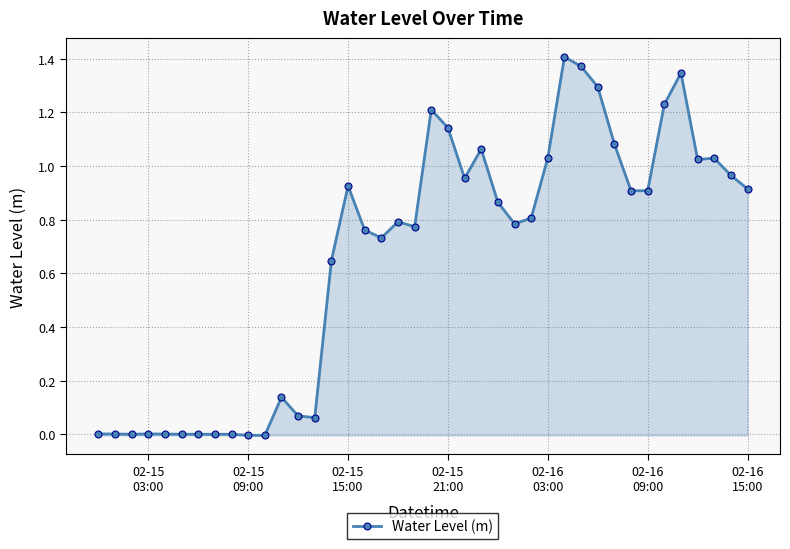

Count the number of categories in the chart.

40